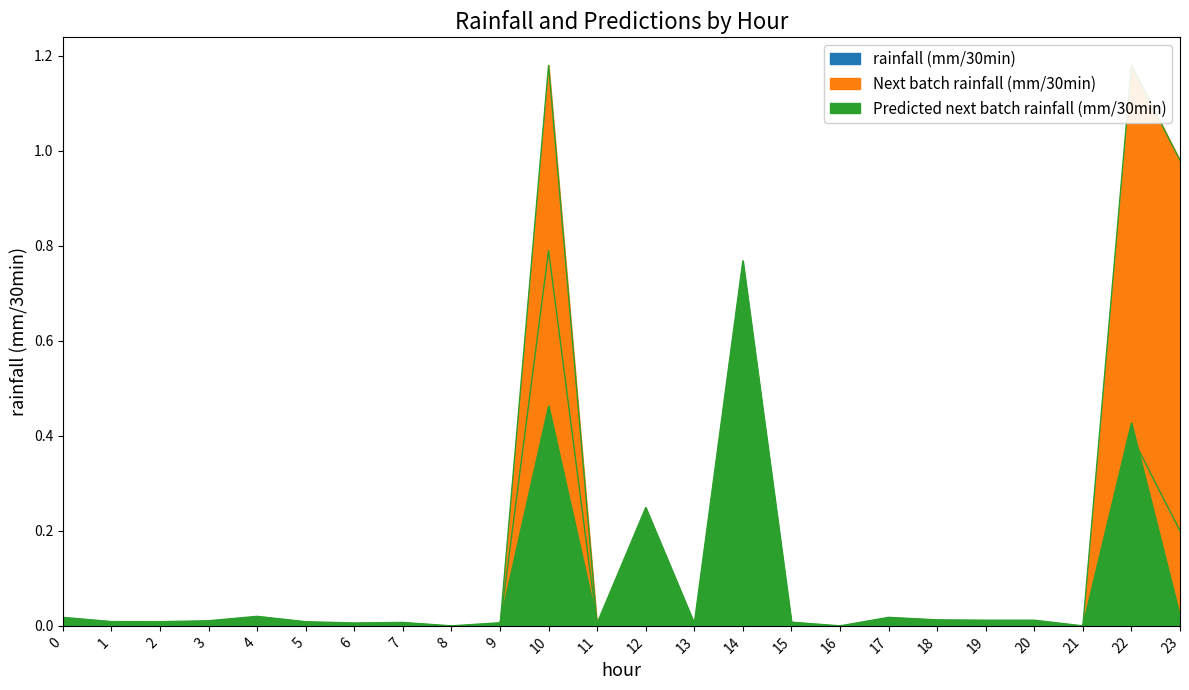

True or false: Next batch rainfall (mm/30min) has a value of 0.7 at 18.

False